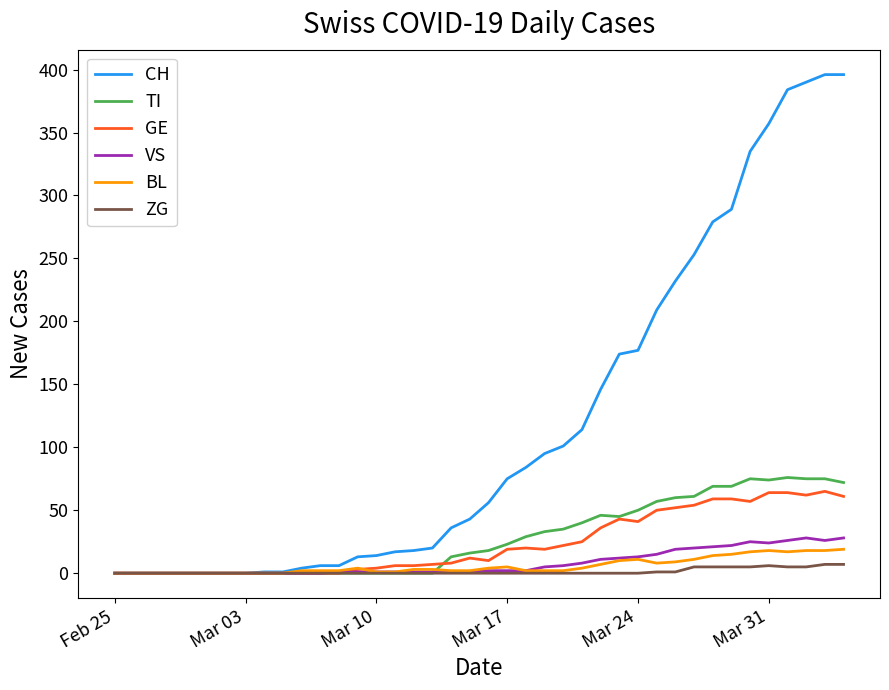

True or false: TI and BL cross at least once.

True